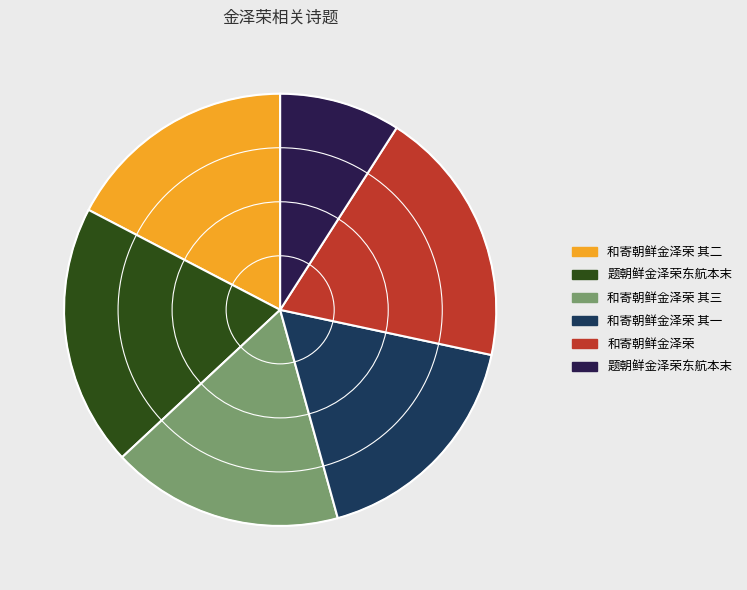

To the nearest percent, what is the difference between the largest and smallest slice percentages?

11%